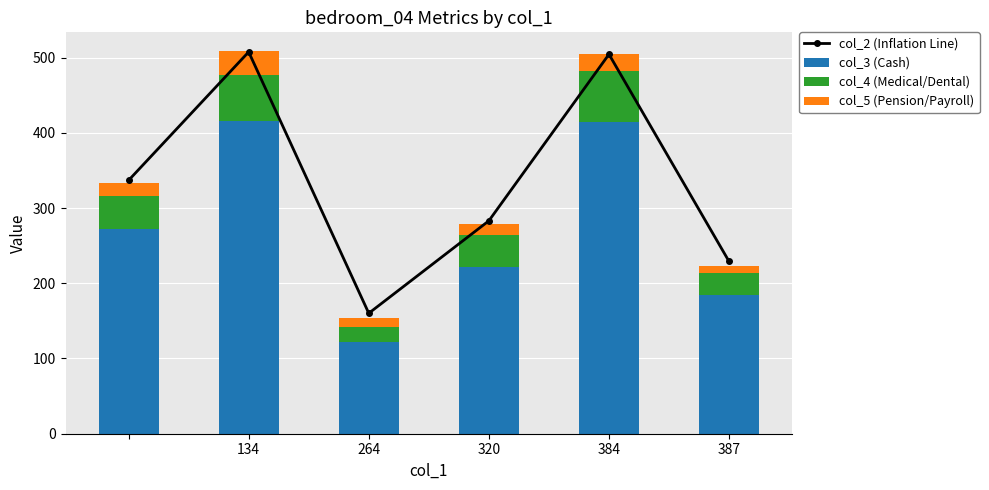

What is the difference between the maximum and minimum values in the col_3 (Cash) series?

294.3